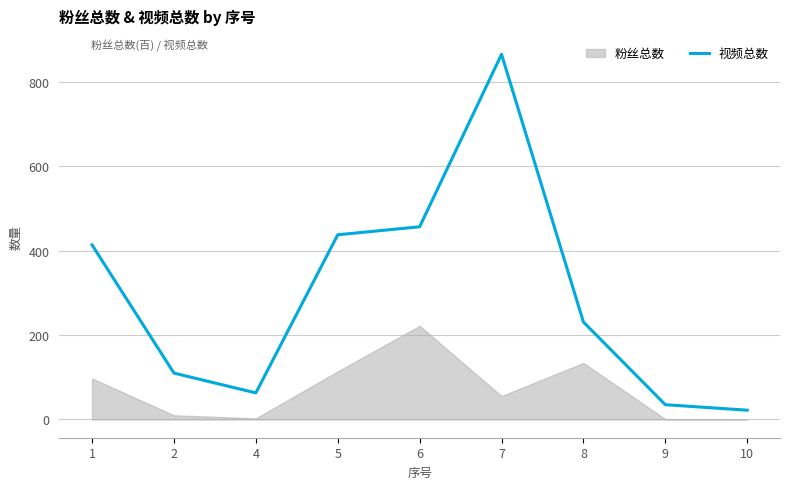

What is the minimum value for 视频总数?

22